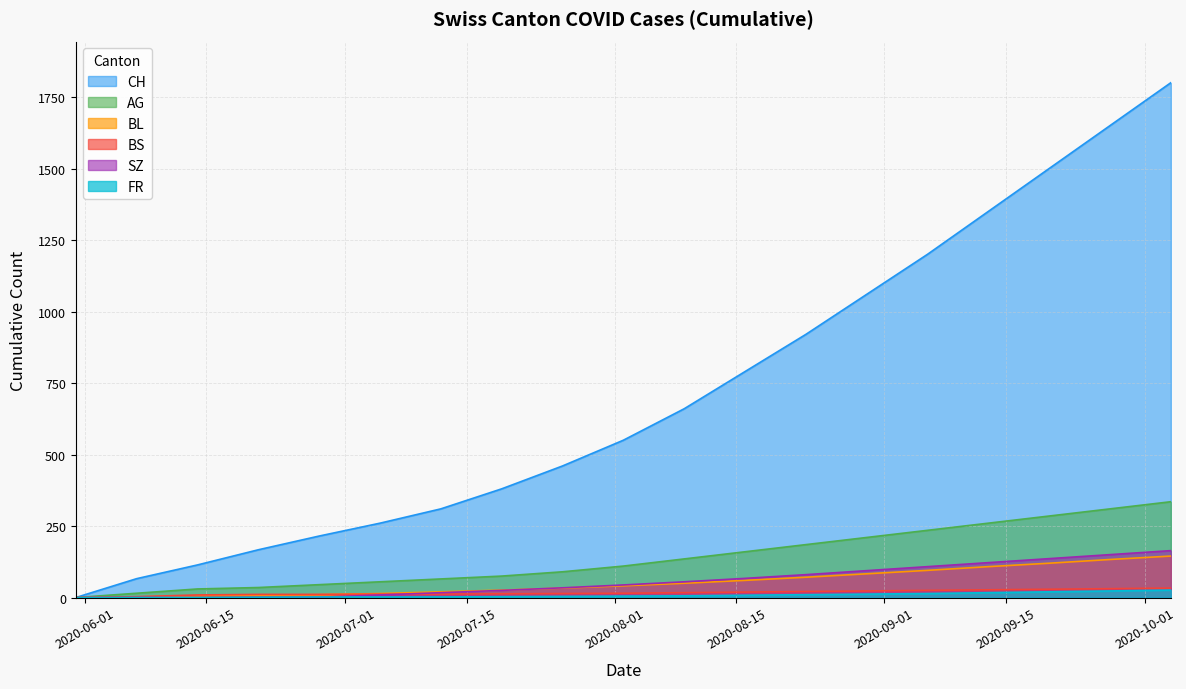

Which series ends up on top after the final intersection of FR and SZ?

SZ